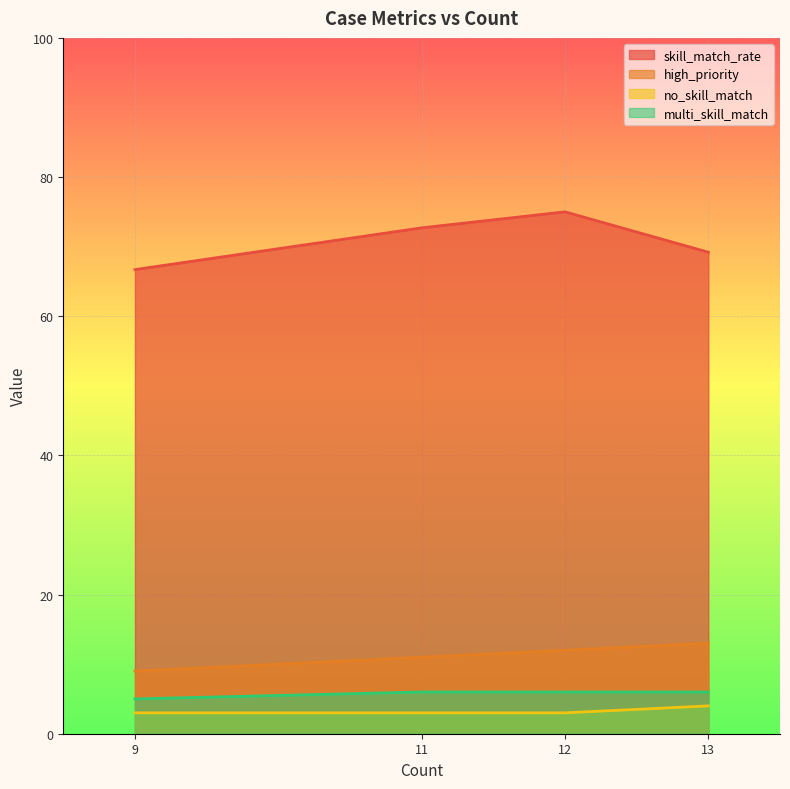

Read the skill_match_rate value at 12.

75.0